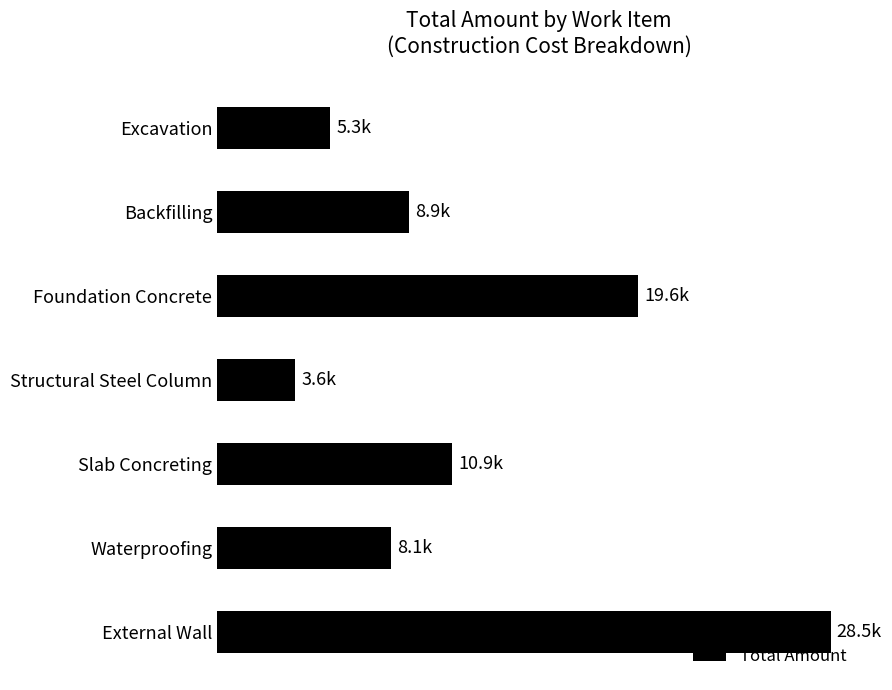

What is the average value?

12128.2